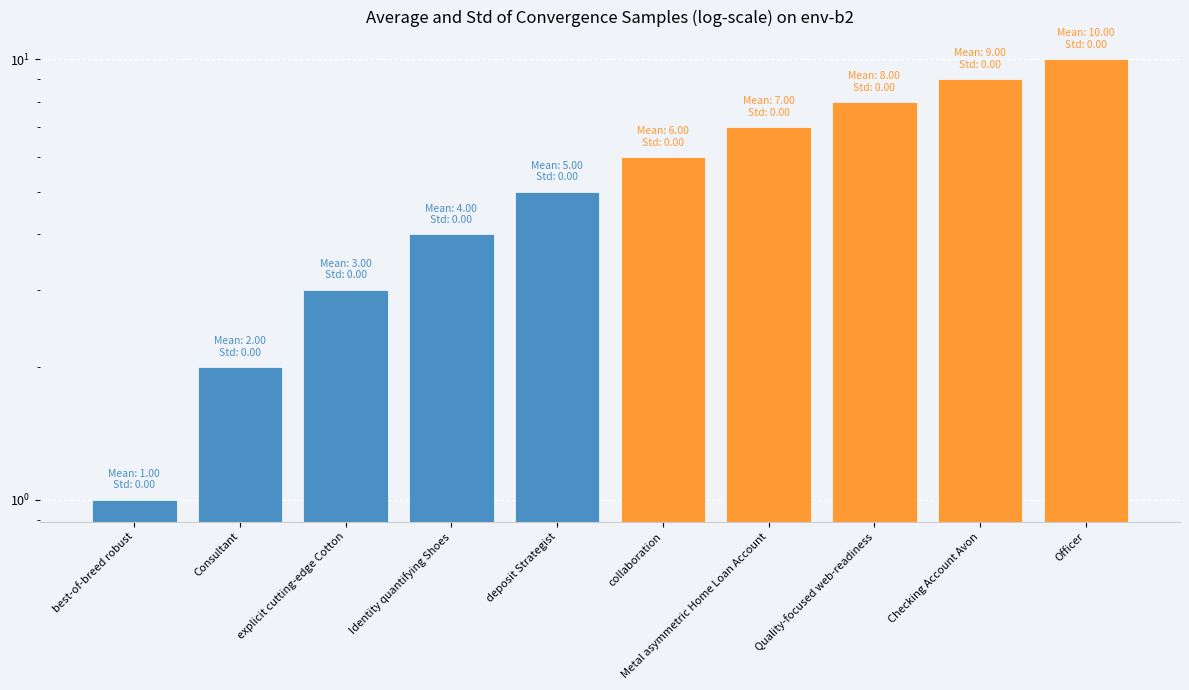

What is the sum of all values?

55